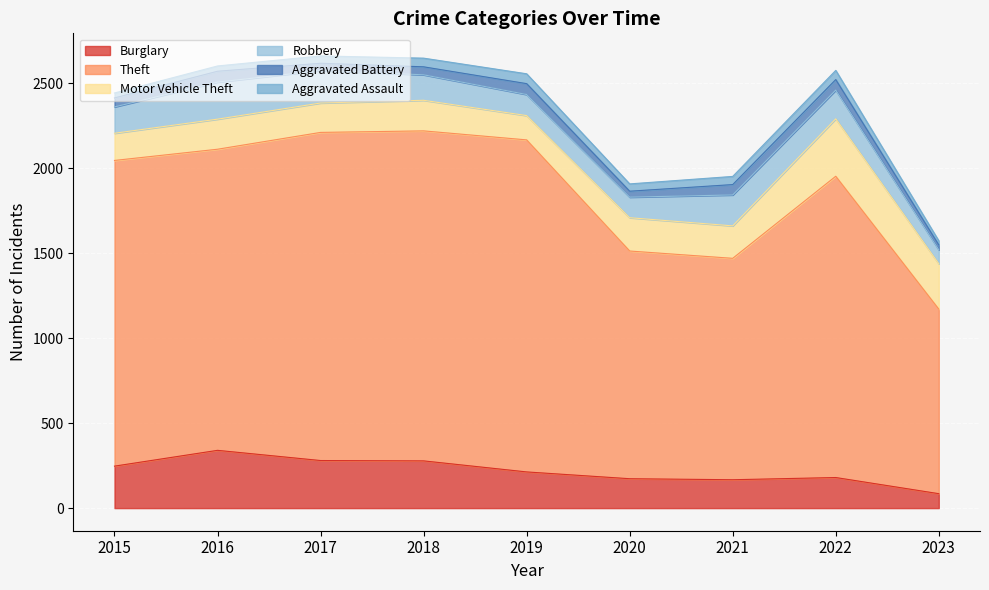

Between which two adjacent categories do Aggravated Assault and Aggravated Battery first intersect?

2018 and 2019